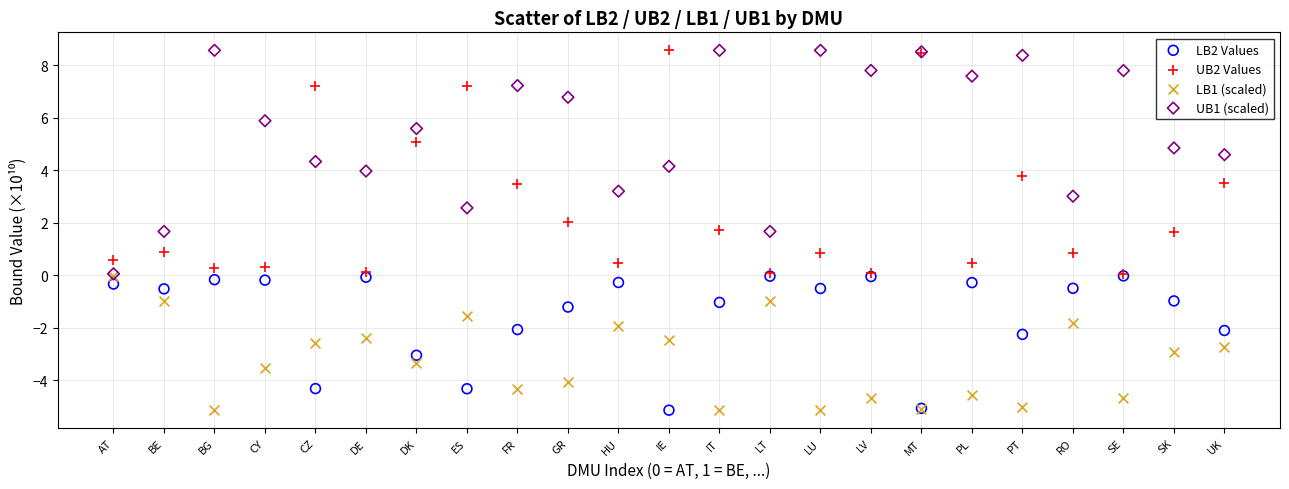

What are all the series names shown in the legend?

LB2 Values, UB2 Values, LB1 (scaled), UB1 (scaled)